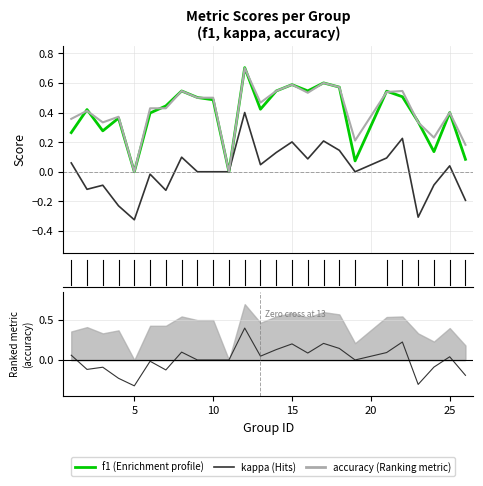

Which series has the largest range (max minus min)?

kappa